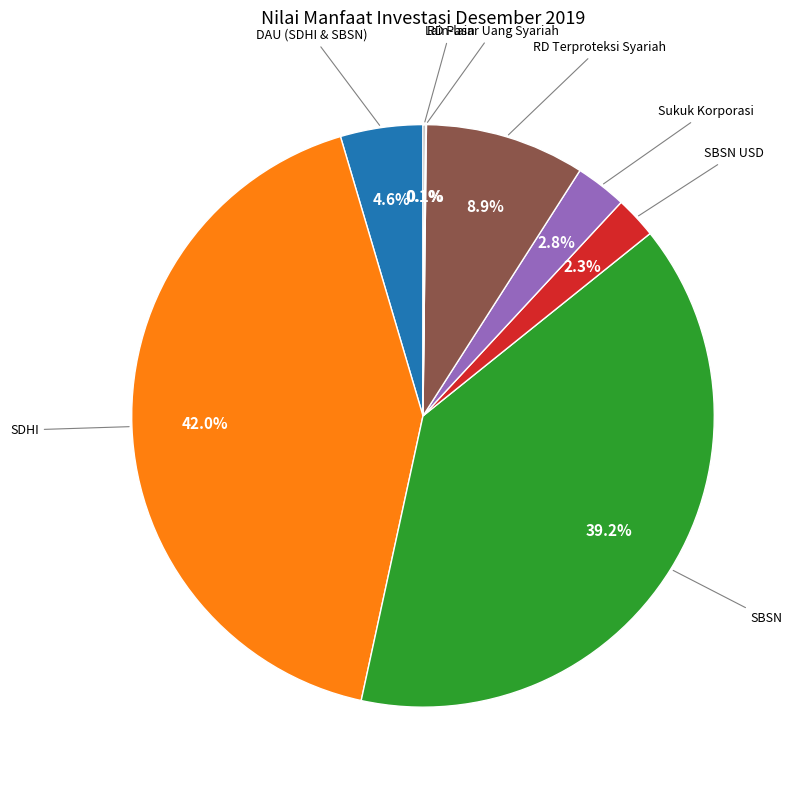

Is there any slice that represents more than half of the pie?

No